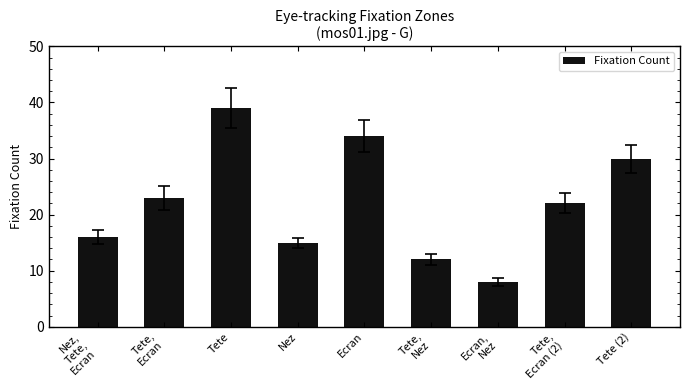

What is the label of the 8th bar from the left?

Tete,
Ecran (2)